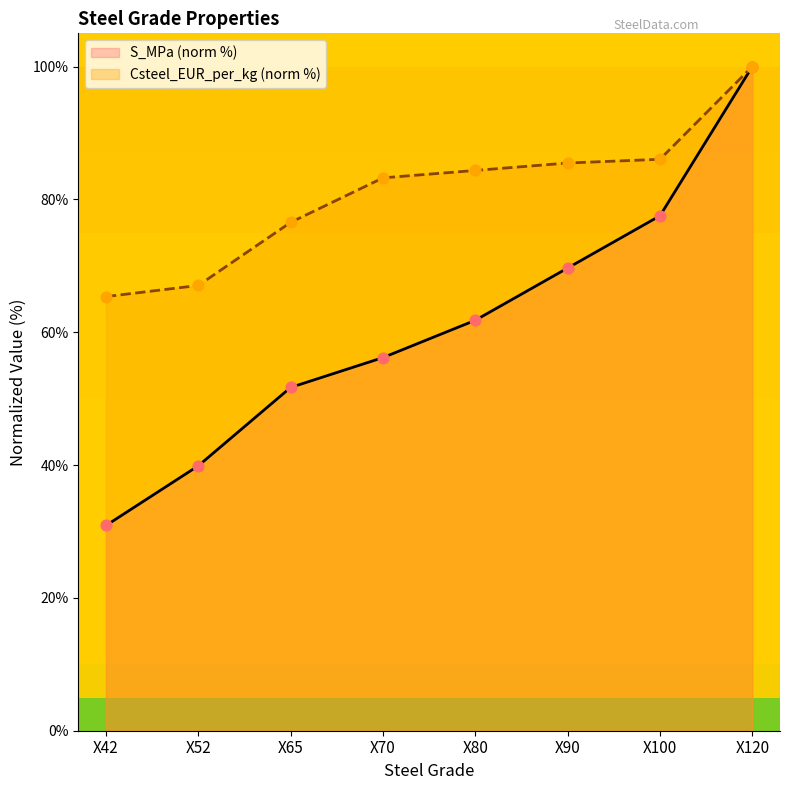

What are all the series names shown in the legend?

S_MPa (norm %), Csteel_EUR_per_kg (norm %)